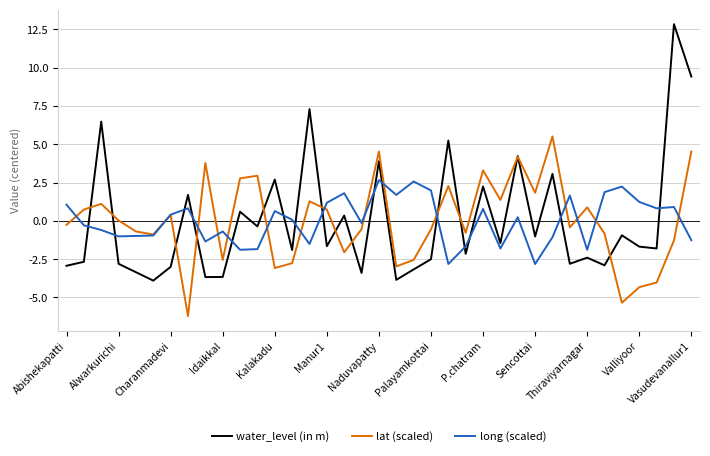

How many interior local valleys does the lat (scaled) series have?

11